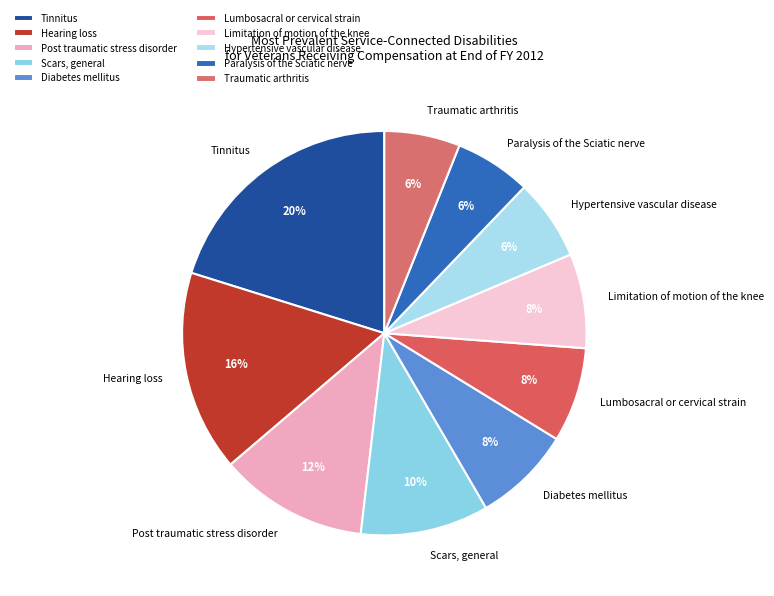

Do Hypertensive vascular disease and Diabetes mellitus together represent more than half of the pie?

No